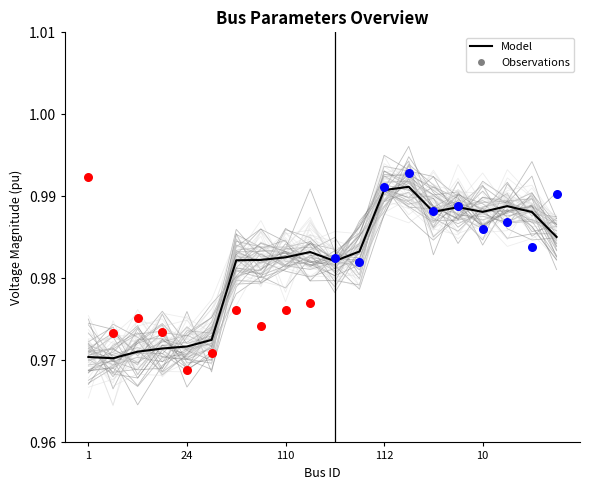

At how many categories does at least one series exceed 0?

20